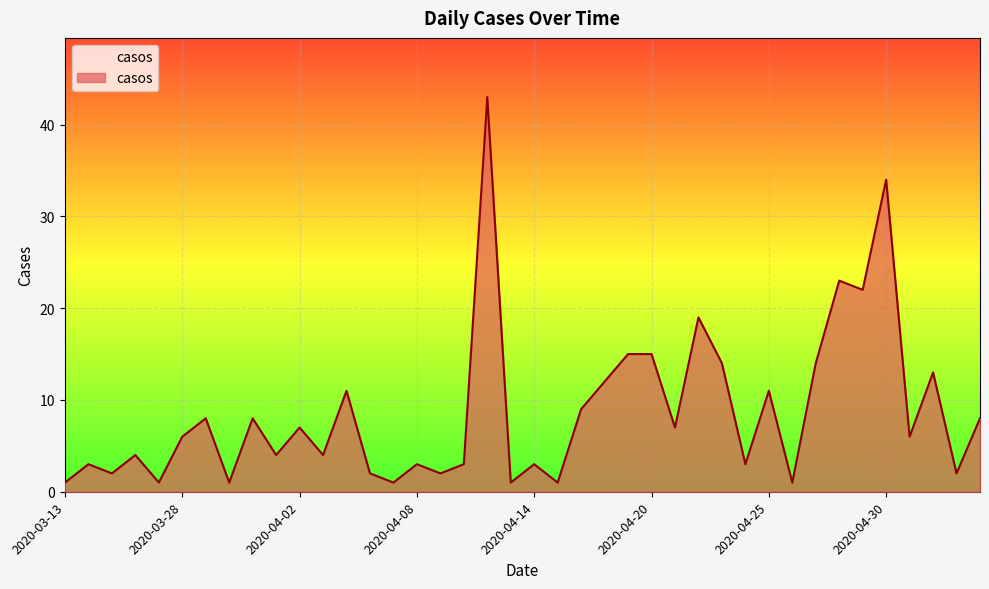

What is the difference between the maximum and minimum values?

42